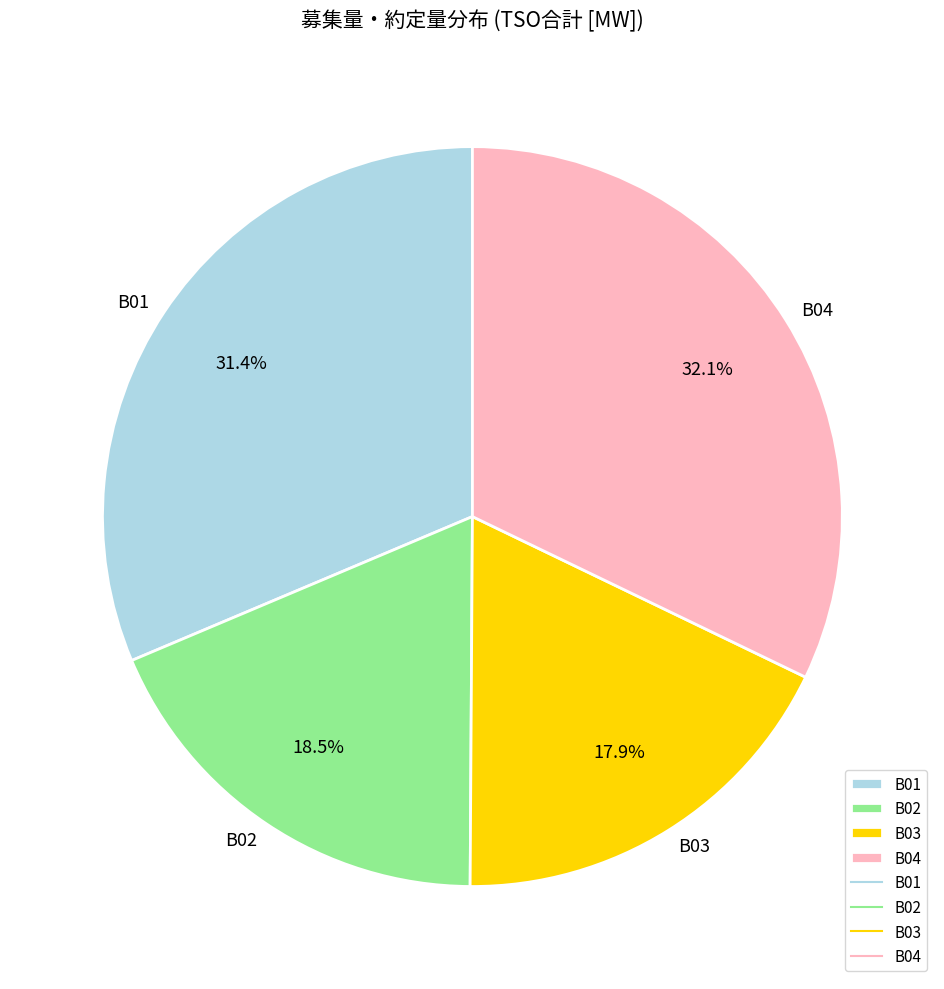

To the nearest percent, what portion does B04 represent?

32%